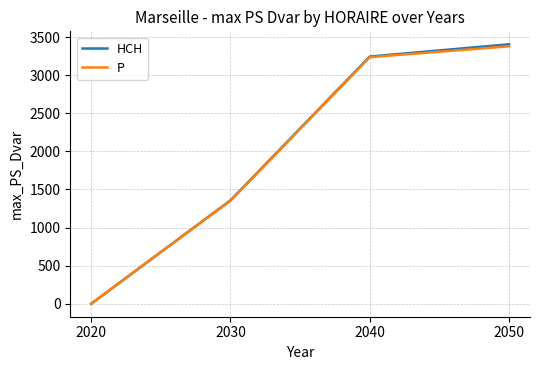

At which label does HCH reach its minimum?

2020